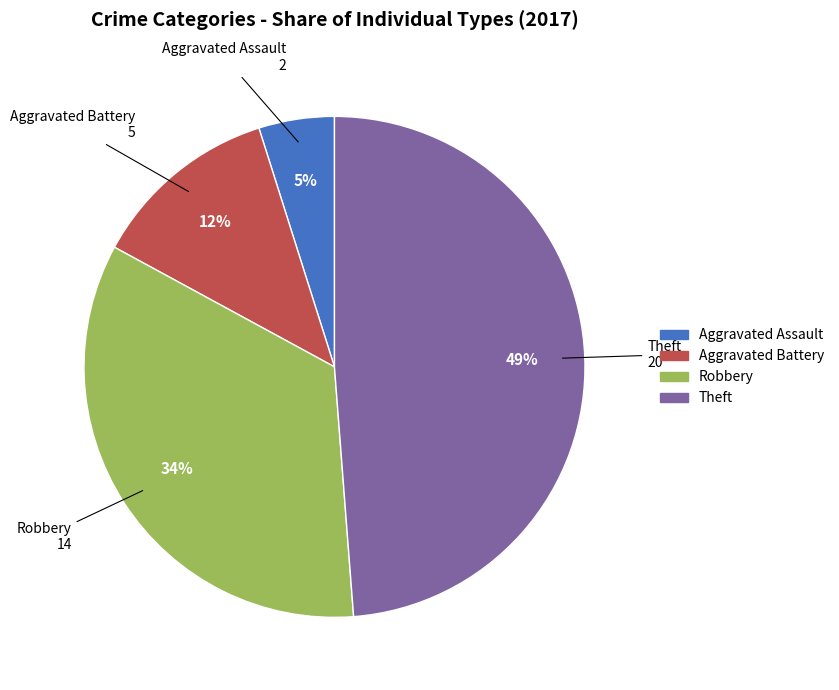

Rank the categories by value from lowest to highest.

Aggravated Assault, Aggravated Battery, Robbery, Theft